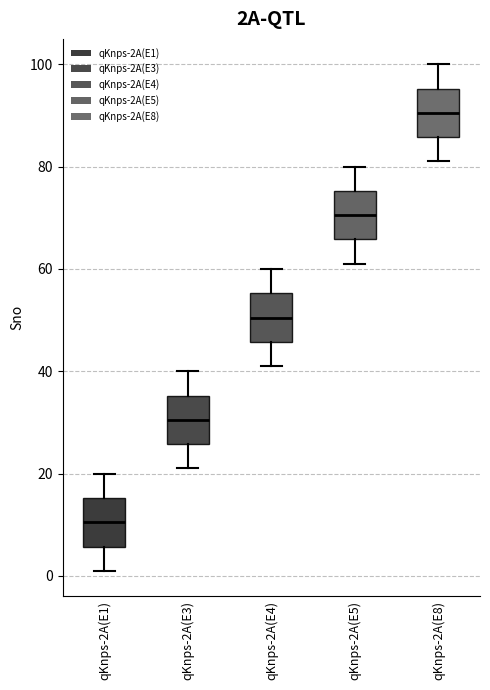

Where is the lower edge of the box for qKnps-2A(E3) on the y-axis? The values are not printed on the chart, so give them approximately, as read against the axis.

26